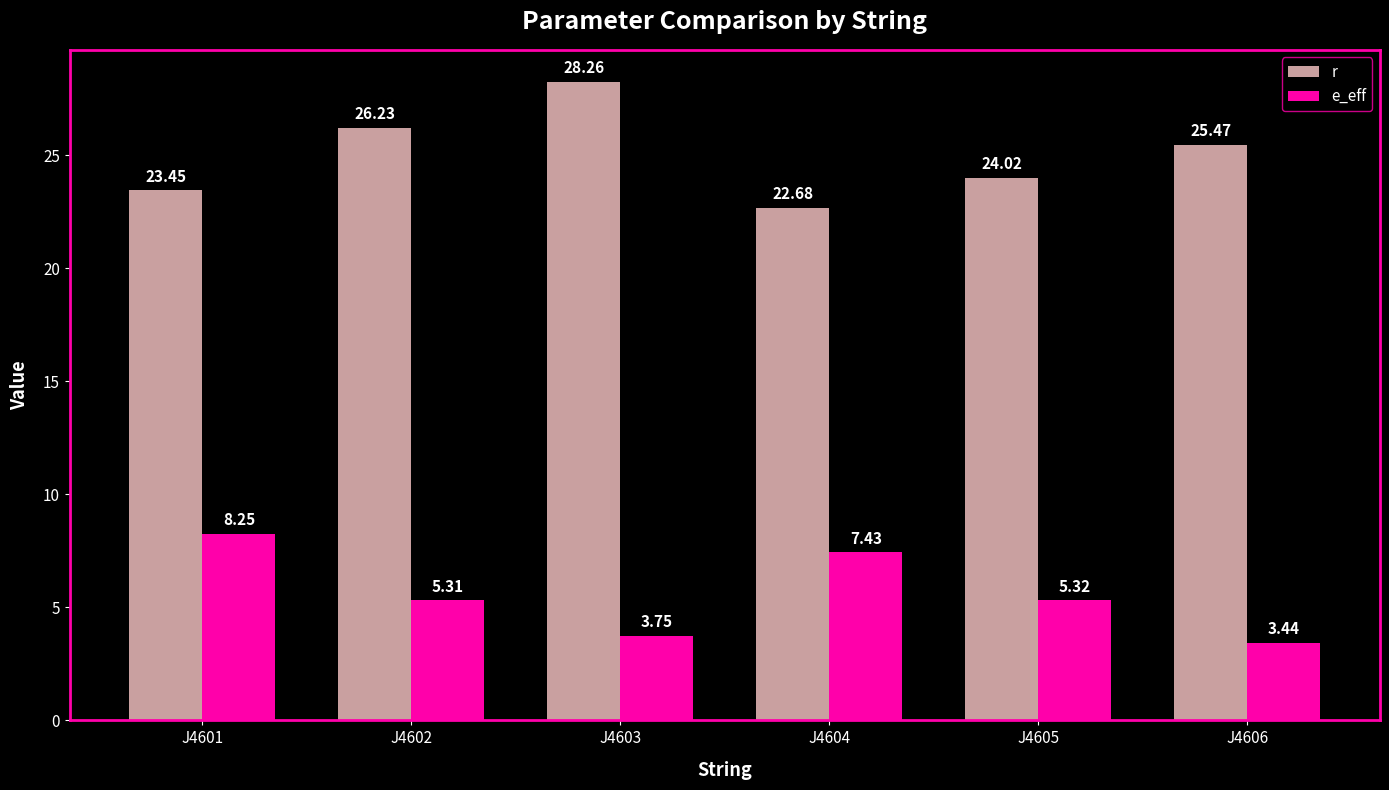

What is the difference between the maximum and minimum values in the r series?

5.6